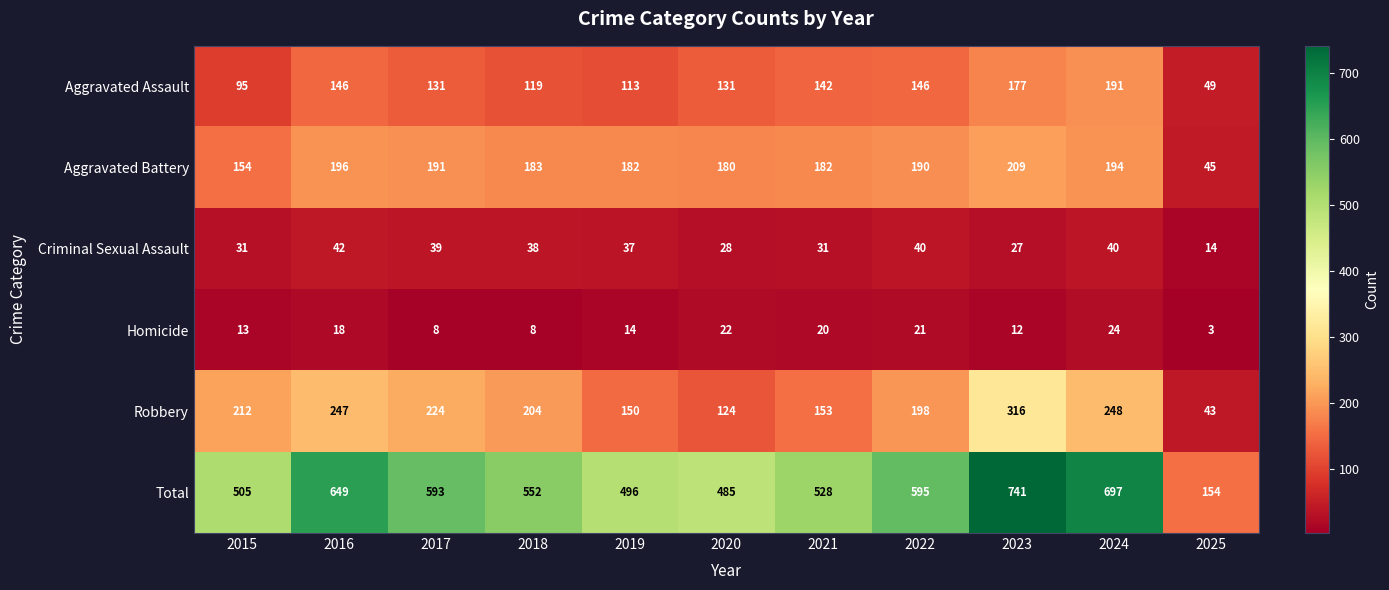

What is the difference between the maximum and second lowest values in the Aggravated Assault series?

96